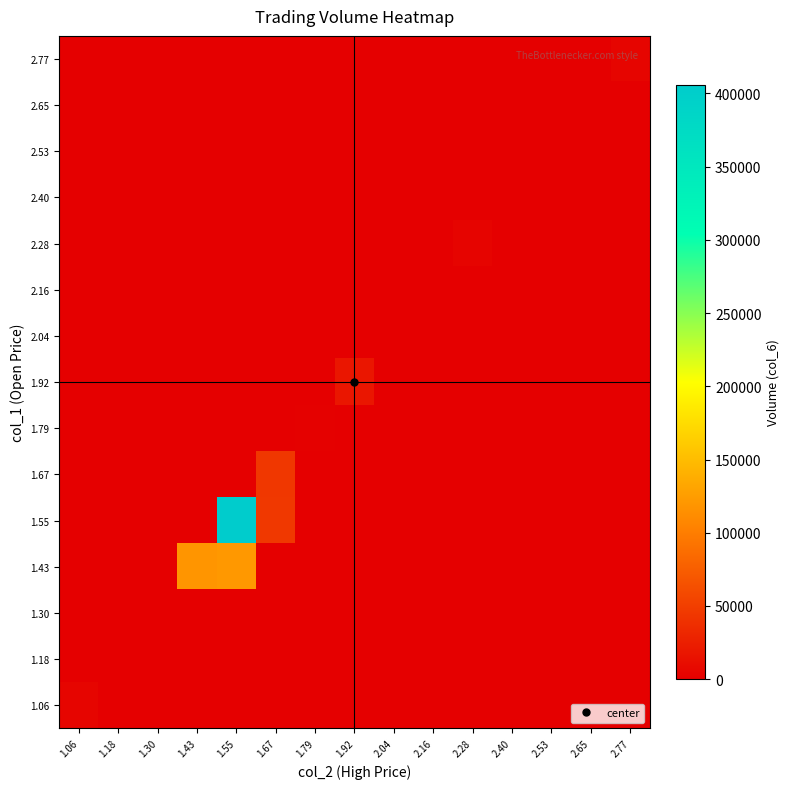

Reading left to right, extract all data points from this chart.

1.06: 1.06=4830	1.18=0	1.30=0	1.43=0	1.55=0	1.67=0	1.79=0	1.92=0	2.04=0	2.16=0	2.28=0	2.40=0	2.53=0	2.65=0	2.77=0
1.18: 1.06=0	1.18=1240	1.30=0	1.43=0	1.55=0	1.67=0	1.79=0	1.92=0	2.04=0	2.16=0	2.28=0	2.40=0	2.53=0	2.65=0	2.77=0
1.30: 1.06=0	1.18=0	1.30=0	1.43=0	1.55=0	1.67=0	1.79=0	1.92=0	2.04=0	2.16=0	2.28=0	2.40=0	2.53=0	2.65=0	2.77=0
1.43: 1.06=0	1.18=0	1.30=0	1.43=119410	1.55=121620	1.67=0	1.79=0	1.92=0	2.04=0	2.16=0	2.28=0	2.40=0	2.53=0	2.65=0	2.77=0
1.55: 1.06=0	1.18=0	1.30=0	1.43=0	1.55=405700	1.67=45620	1.79=0	1.92=0	2.04=0	2.16=0	2.28=0	2.40=0	2.53=0	2.65=0	2.77=0
1.67: 1.06=0	1.18=0	1.30=0	1.43=0	1.55=0	1.67=45160	1.79=0	1.92=0	2.04=0	2.16=0	2.28=0	2.40=0	2.53=0	2.65=0	2.77=0
1.79: 1.06=0	1.18=0	1.30=0	1.43=0	1.55=0	1.67=0	1.79=1790	1.92=0	2.04=0	2.16=0	2.28=0	2.40=0	2.53=0	2.65=0	2.77=0
1.92: 1.06=0	1.18=0	1.30=0	1.43=0	1.55=0	1.67=0	1.79=0	1.92=18660	2.04=0	2.16=0	2.28=0	2.40=0	2.53=0	2.65=0	2.77=0
2.04: 1.06=0	1.18=0	1.30=0	1.43=0	1.55=0	1.67=0	1.79=0	1.92=0	2.04=0	2.16=0	2.28=0	2.40=0	2.53=0	2.65=0	2.77=0
2.16: 1.06=0	1.18=0	1.30=0	1.43=0	1.55=0	1.67=0	1.79=0	1.92=0	2.04=0	2.16=0	2.28=0	2.40=0	2.53=0	2.65=0	2.77=0
2.28: 1.06=0	1.18=0	1.30=0	1.43=0	1.55=0	1.67=0	1.79=0	1.92=0	2.04=0	2.16=0	2.28=4440	2.40=0	2.53=0	2.65=0	2.77=0
2.40: 1.06=0	1.18=0	1.30=0	1.43=0	1.55=0	1.67=0	1.79=0	1.92=0	2.04=0	2.16=0	2.28=0	2.40=0	2.53=0	2.65=0	2.77=0
2.53: 1.06=0	1.18=0	1.30=0	1.43=0	1.55=0	1.67=0	1.79=0	1.92=0	2.04=0	2.16=0	2.28=0	2.40=0	2.53=0	2.65=0	2.77=0
2.65: 1.06=0	1.18=0	1.30=0	1.43=0	1.55=0	1.67=0	1.79=0	1.92=0	2.04=0	2.16=0	2.28=0	2.40=0	2.53=0	2.65=0	2.77=0
2.77: 1.06=0	1.18=0	1.30=0	1.43=0	1.55=0	1.67=0	1.79=0	1.92=0	2.04=0	2.16=0	2.28=0	2.40=0	2.53=0	2.65=0	2.77=5540